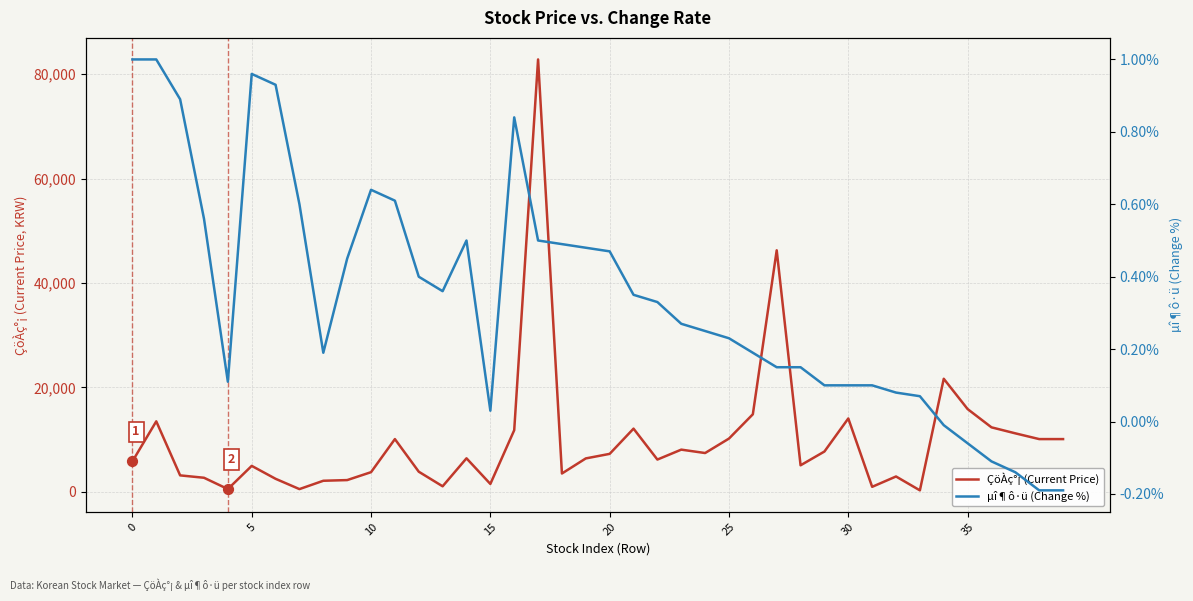

What are all the series names shown in the legend?

ÇöÀç°¡ (Current Price), µî¶ô·ü (Change %)